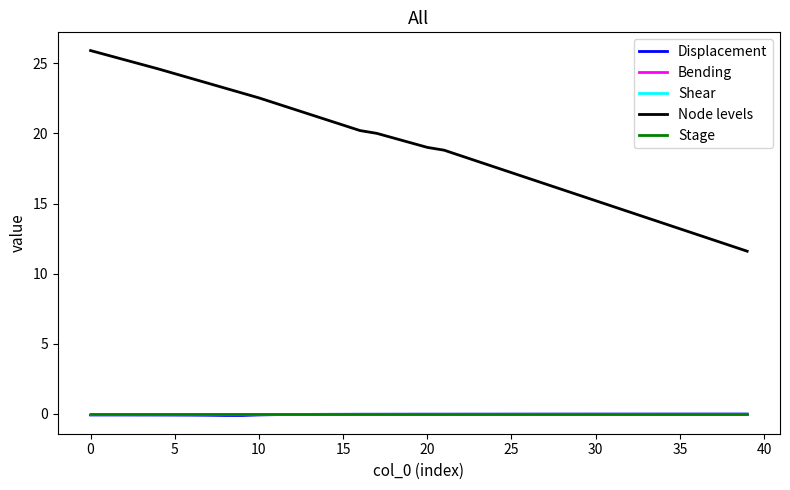

Rank the series by their maximum value, from highest to lowest.

Node levels, Shear, Bending, Stage, Displacement